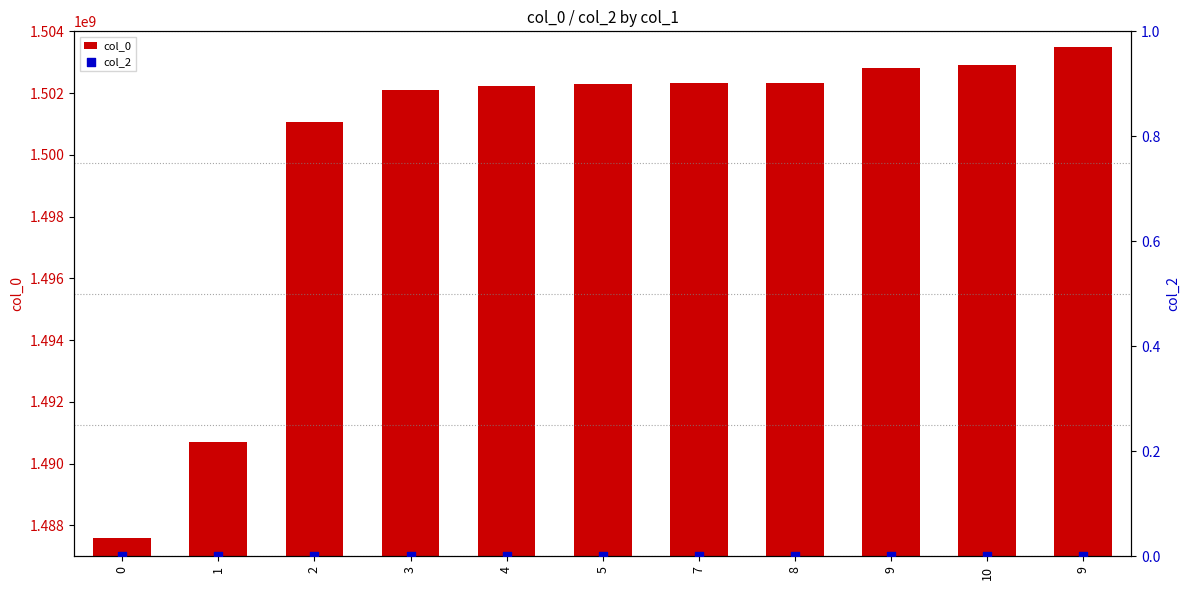

Which series has the largest Y range (max minus min)?

col_0